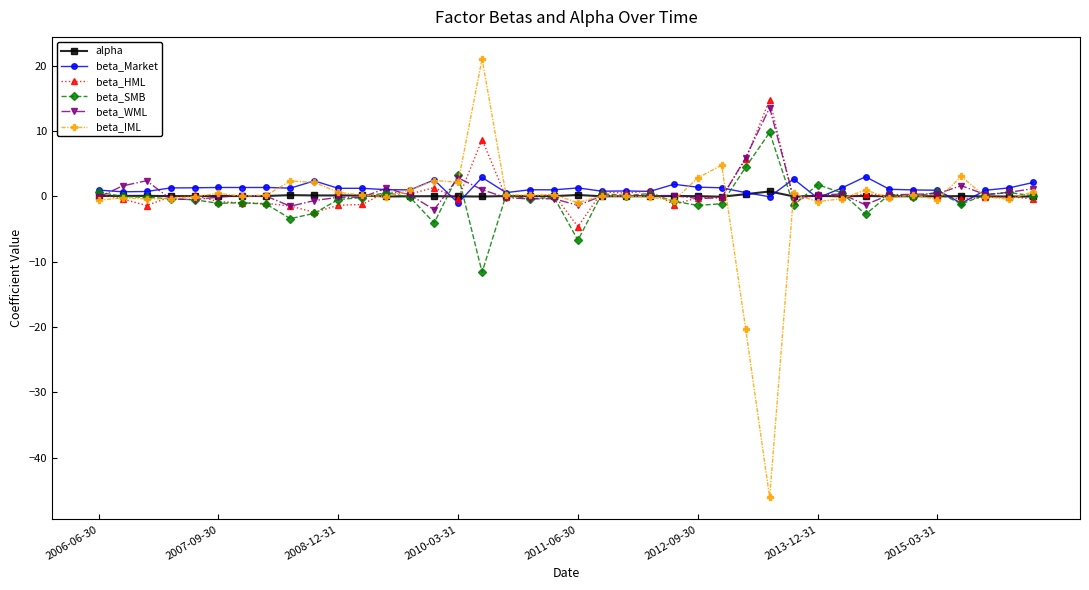

Which series has the widest spread of values?

beta_IML